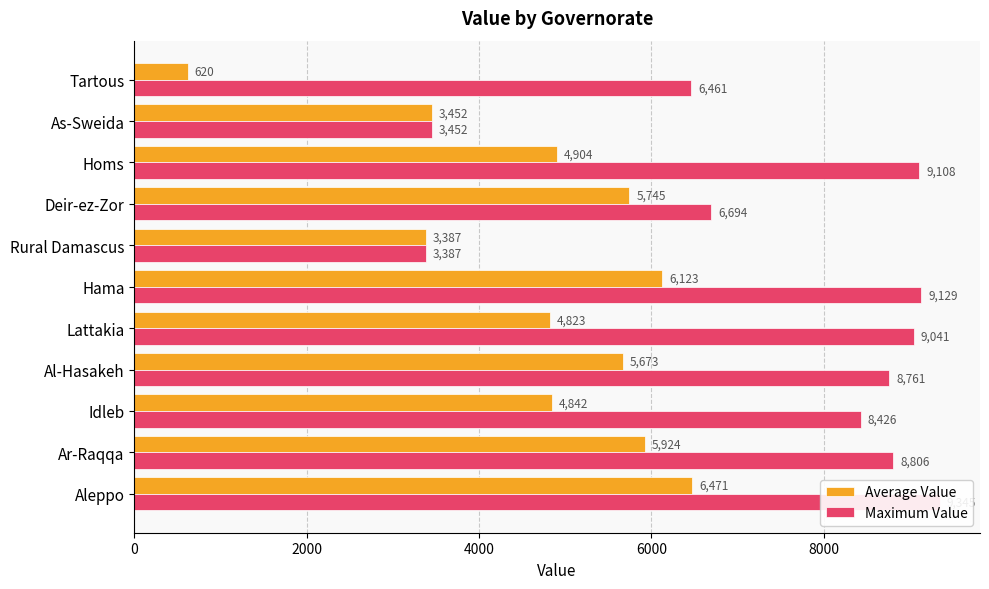

How many series are shown in this chart?

2